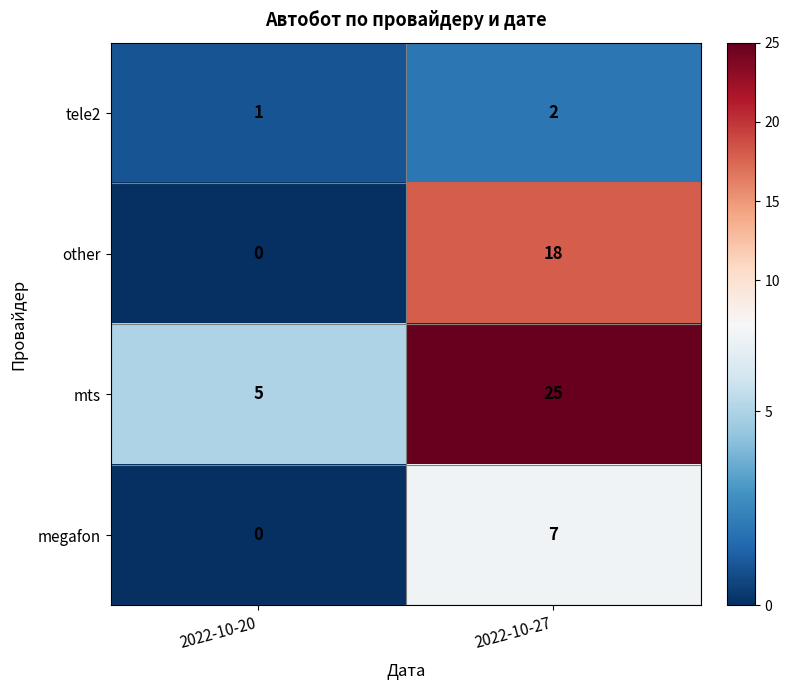

How many categories are shown in the chart?

2